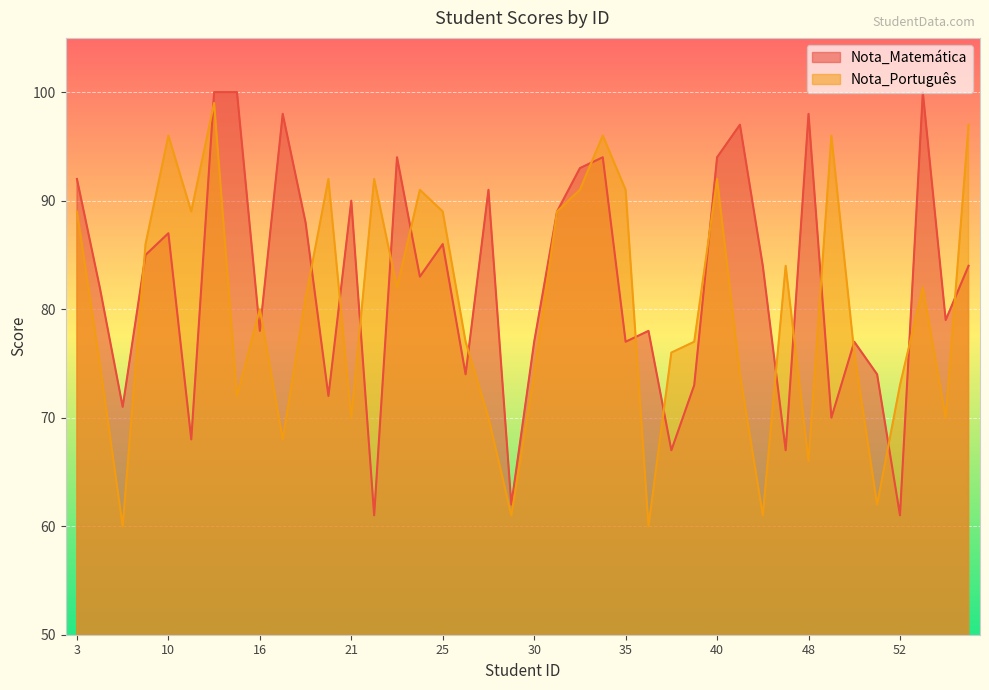

Which category has the lowest value across all series?

7